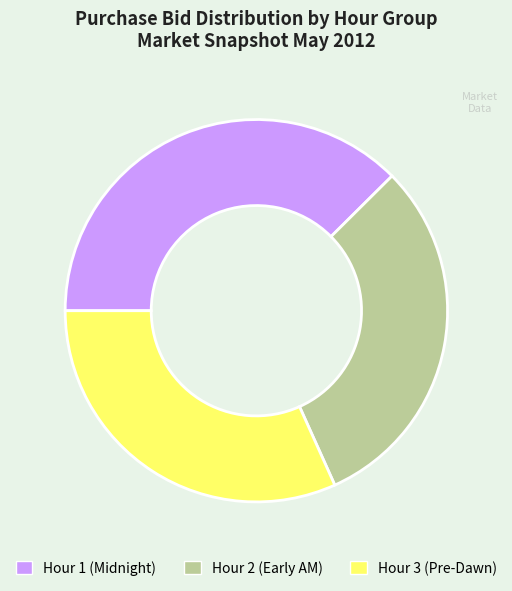

Does any single category account for the majority?

No